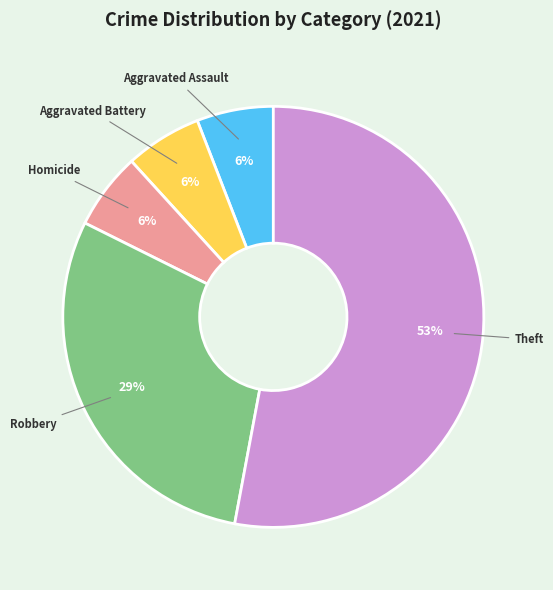

To the nearest percent, what is the difference between the largest and smallest slice percentages?

47%